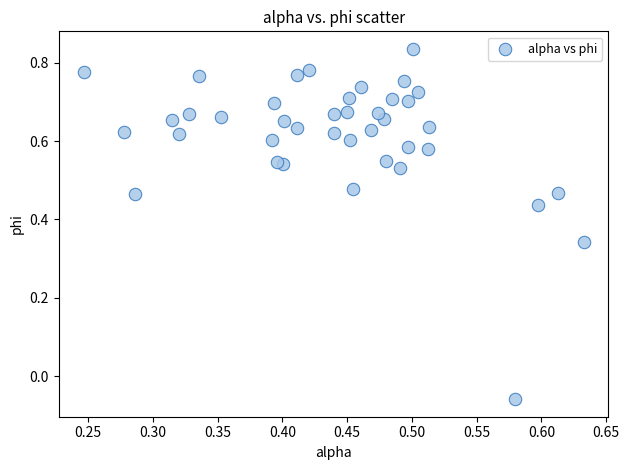

What is the range of Y values (max minus min)?

0.9